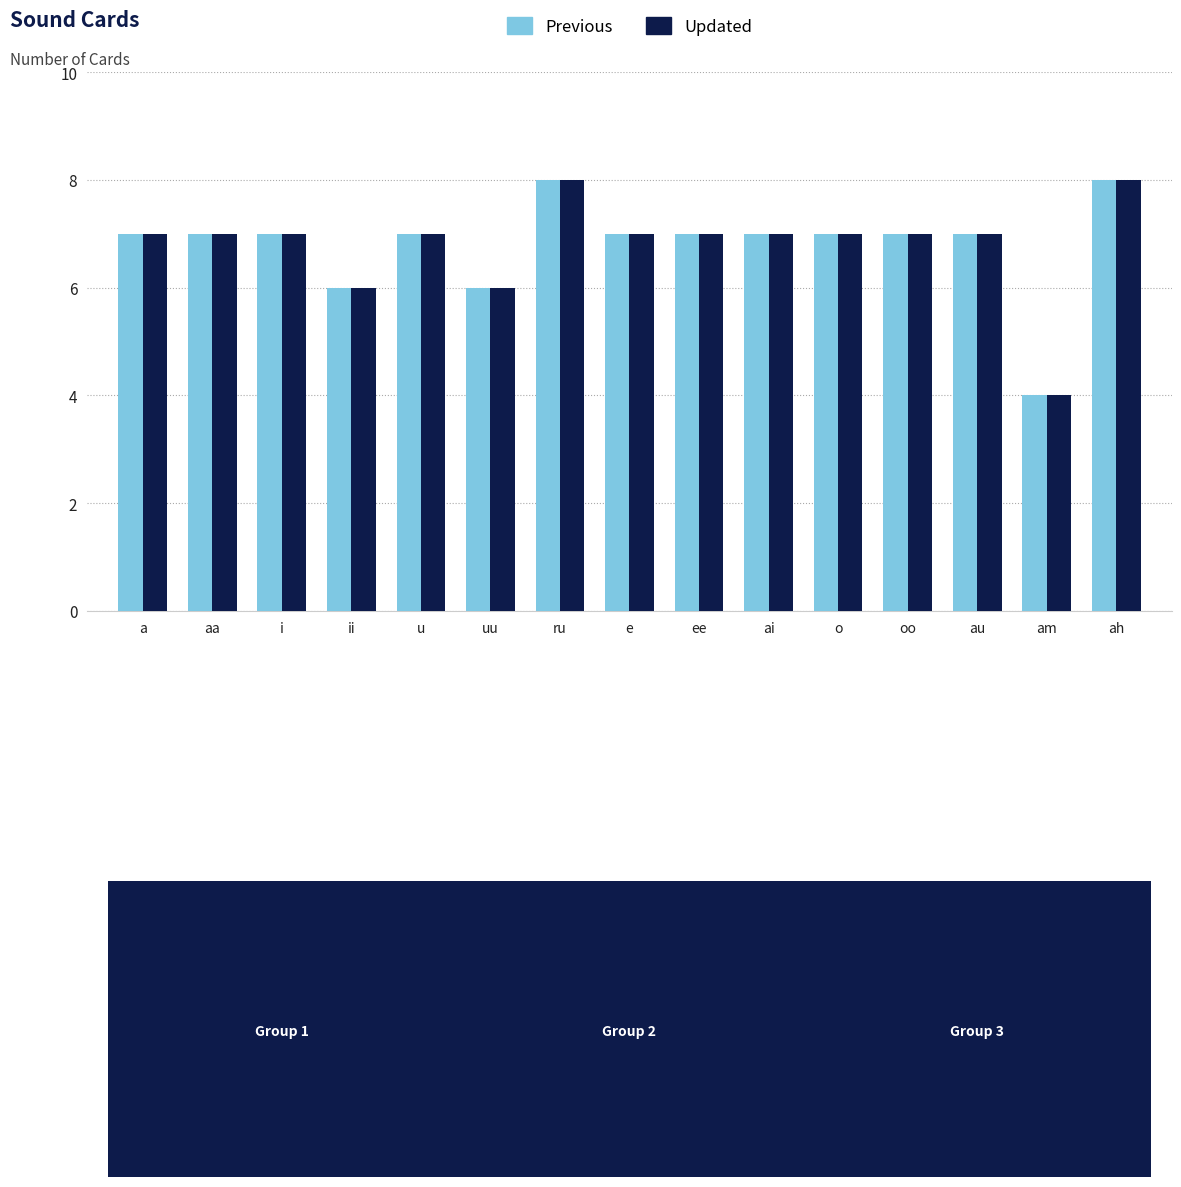

What is the sum of all Updated values?

102